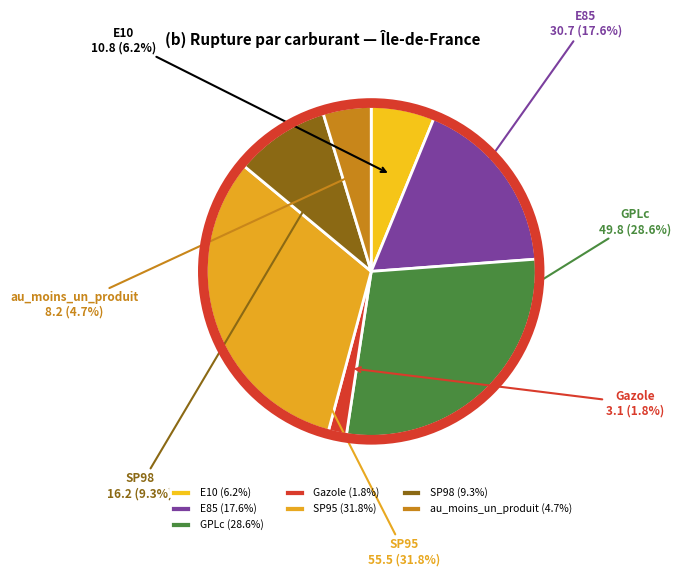

To the nearest percent, what is the difference between the largest and smallest slice percentages?

30%